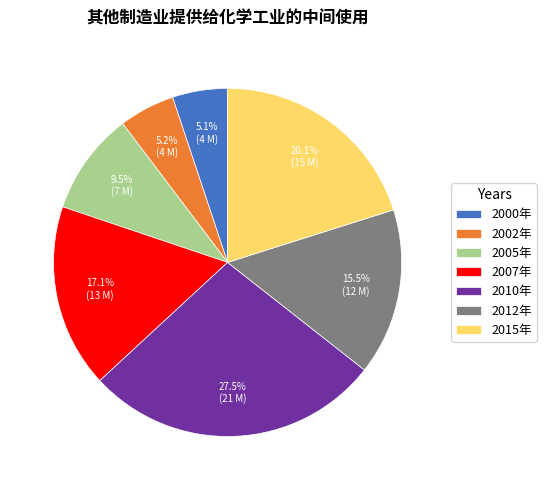

Which category has the biggest portion of the pie?

2010年